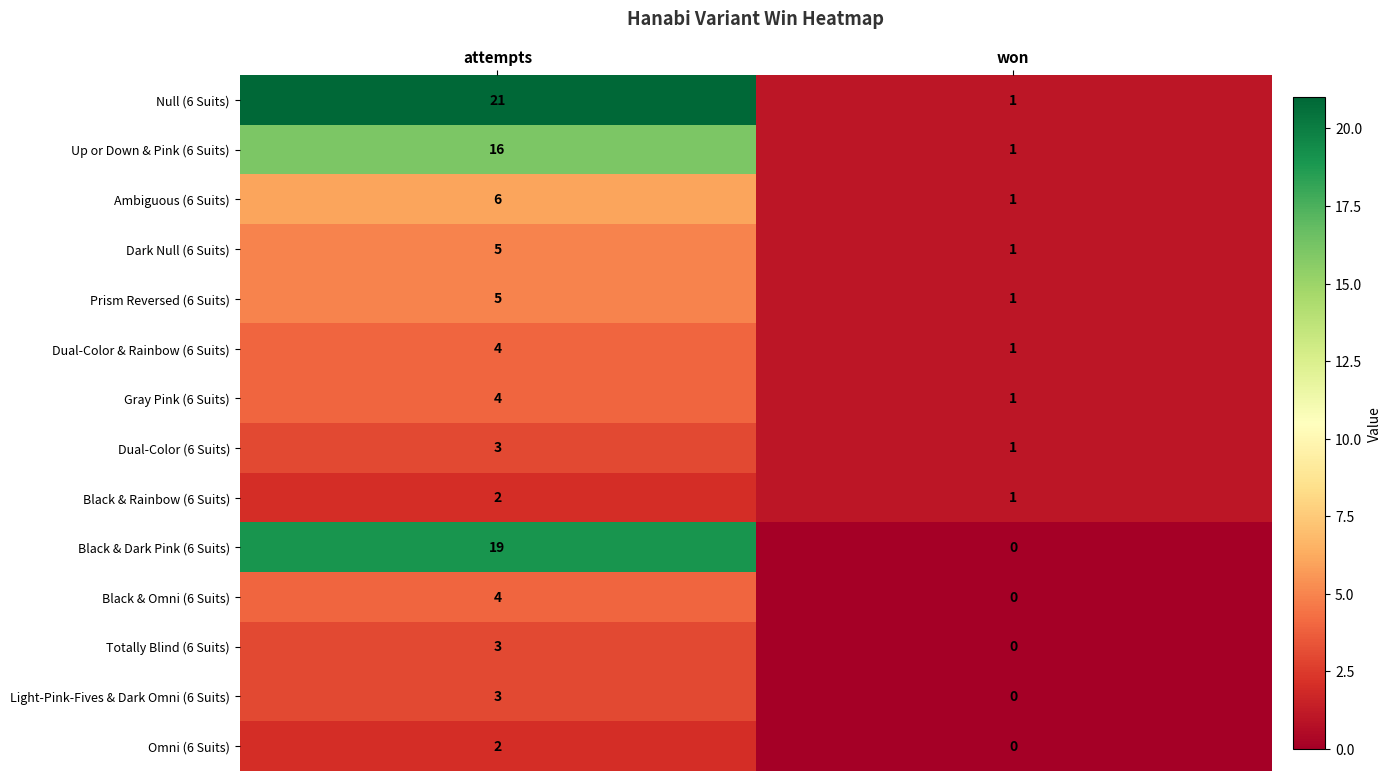

The value of Black & Omni (6 Suits) at won is 0. True or false?

True